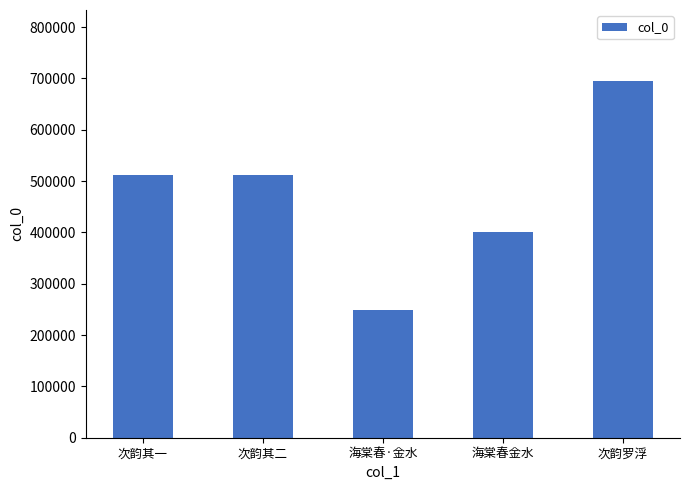

What is the value of the 3rd bar from the left?

249735